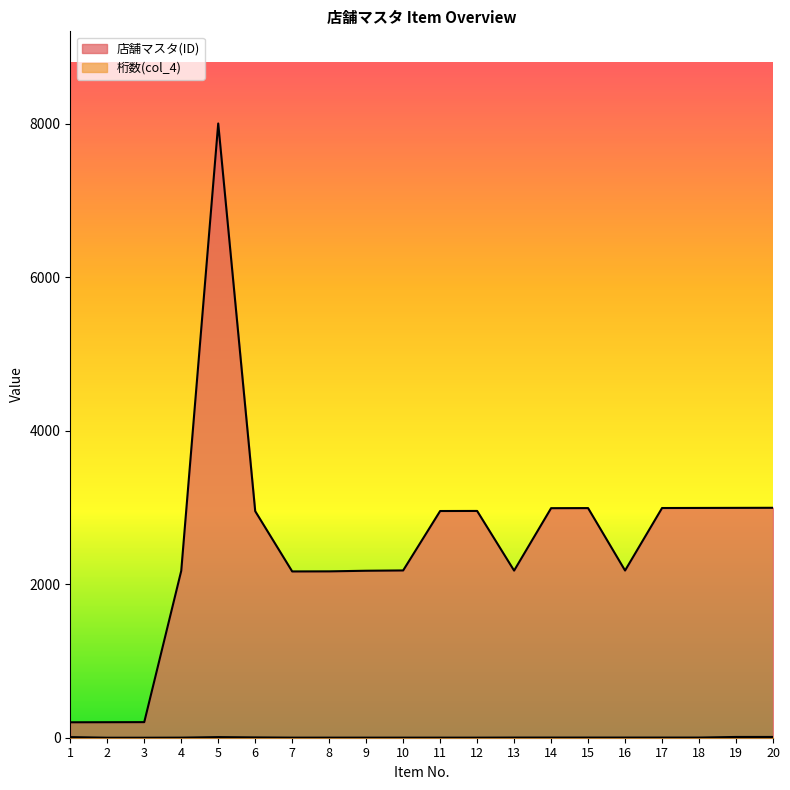

What is the approximate value of 桁数(col_4) at 20, to the nearest 5?

10